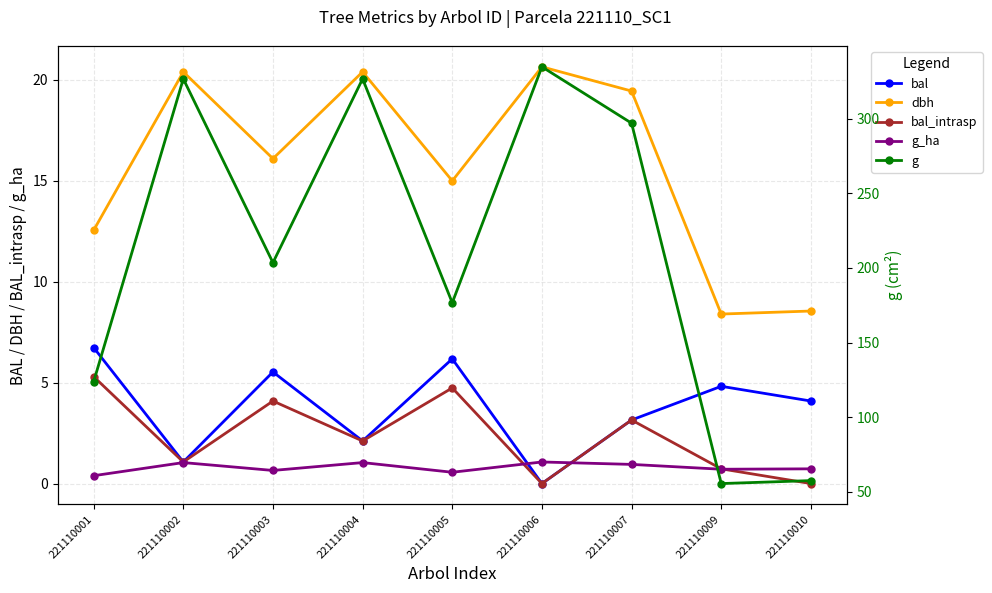

Which series has the widest spread of values?

g